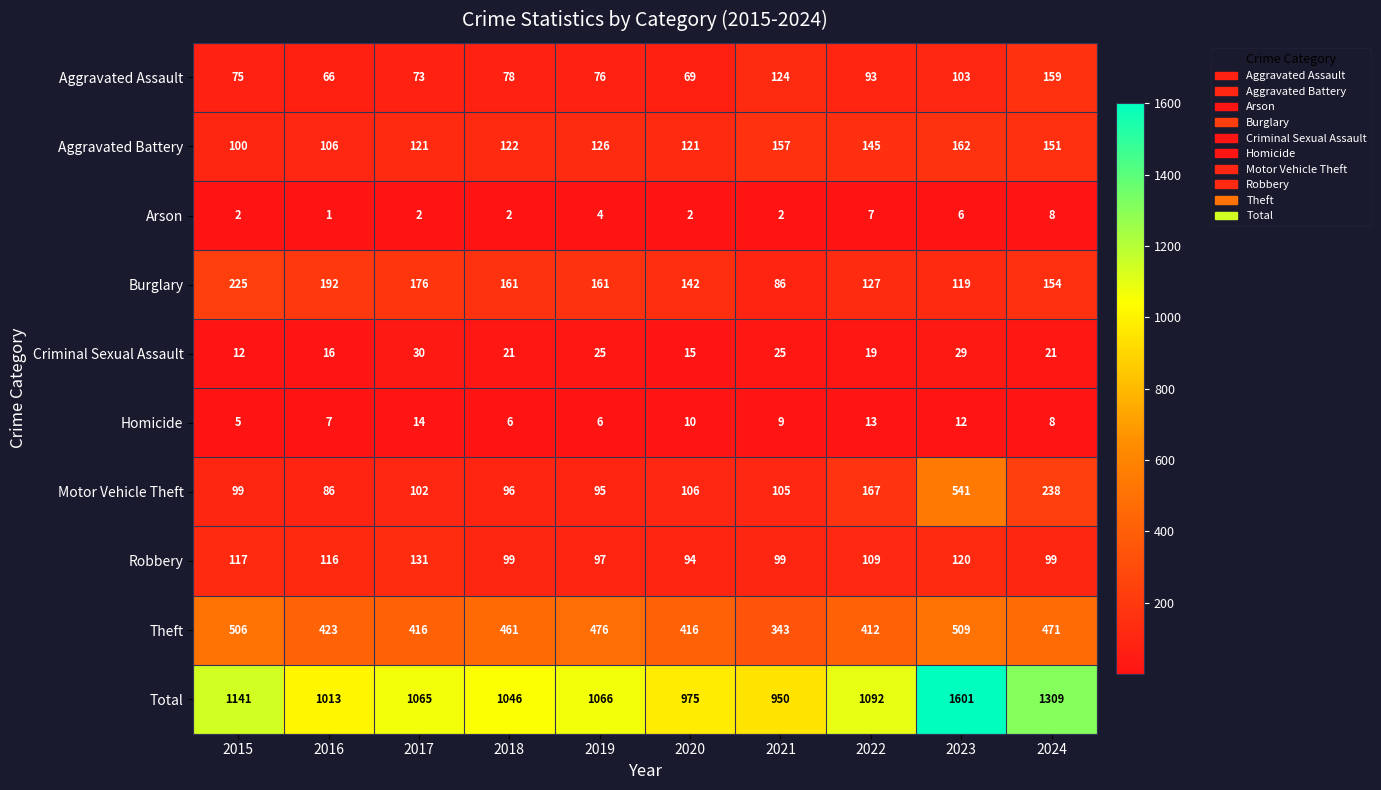

Which series changed the most between 2018 and 2020?

Total